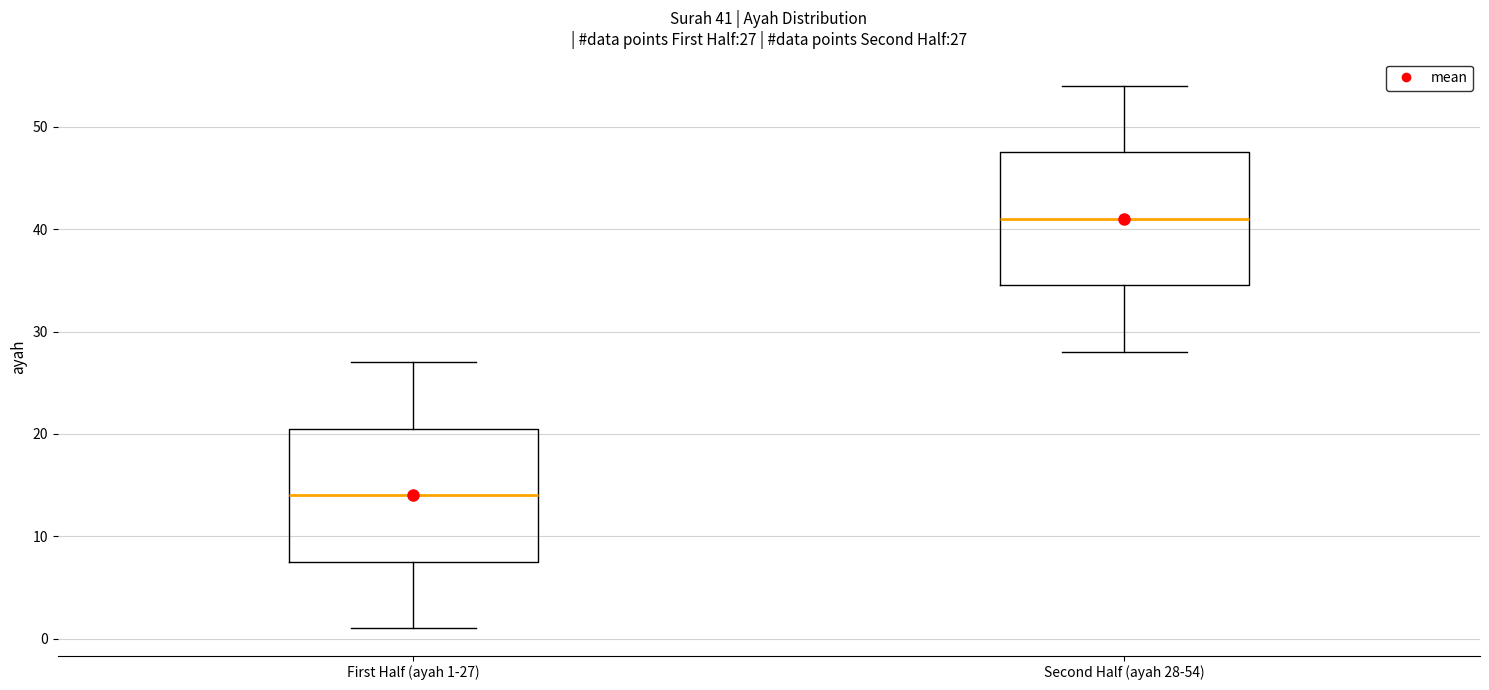

Which box has the highest median line?

Second Half (ayah 28-54)